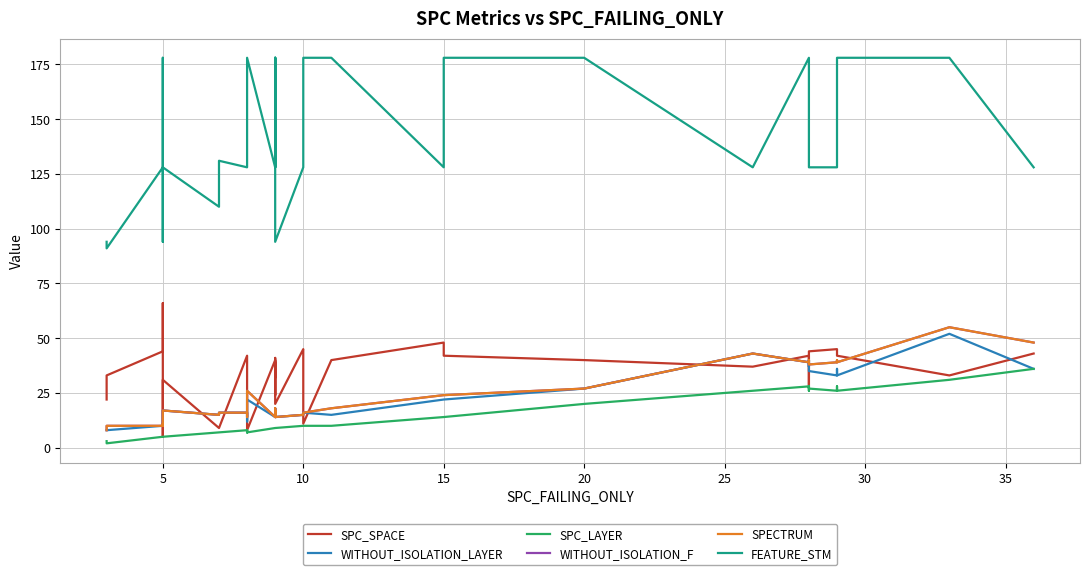

Reading left to right, extract all data points from this chart.

SPC_SPACE: 22	33	44	66	49	45	5	31	9	9	42	36	31	8	40	24	35	41	32	39	39	20	45	44	11	40	48	42	40	37	42	28	37	44	45	45	42	42	33	43
WITHOUT_ISOLATION_LAYER: 8	8	10	11	10	10	17	17	15	16	16	12	14	22	14	14	14	14	18	14	14	14	15	15	16	15	22	22	27	43	39	37	40	35	33	36	33	33	52	36
SPC_LAYER: 3	2	5	5	5	5	5	5	7	7	8	7	8	7	9	9	9	9	9	9	9	9	10	10	10	10	14	14	20	26	28	26	28	27	26	28	26	26	31	36
WITHOUT_ISOLATION_F: 8	10	10	11	10	10	17	17	15	16	16	14	14	26	14	17	14	14	18	14	14	14	15	15	16	18	24	24	27	43	39	40	40	38	39	39	40	39	55	48
SPECTRUM: 8	10	10	11	10	10	17	17	15	16	16	14	14	26	14	17	14	14	18	14	14	14	15	15	16	18	24	24	27	43	39	40	40	38	39	39	40	39	55	48
FEATURE_STM: 94	91	128	94	128	178	131	128	110	131	128	128	178	178	128	178	178	128	178	128	128	94	128	128	178	178	128	178	178	128	178	178	128	128	128	128	178	178	178	128